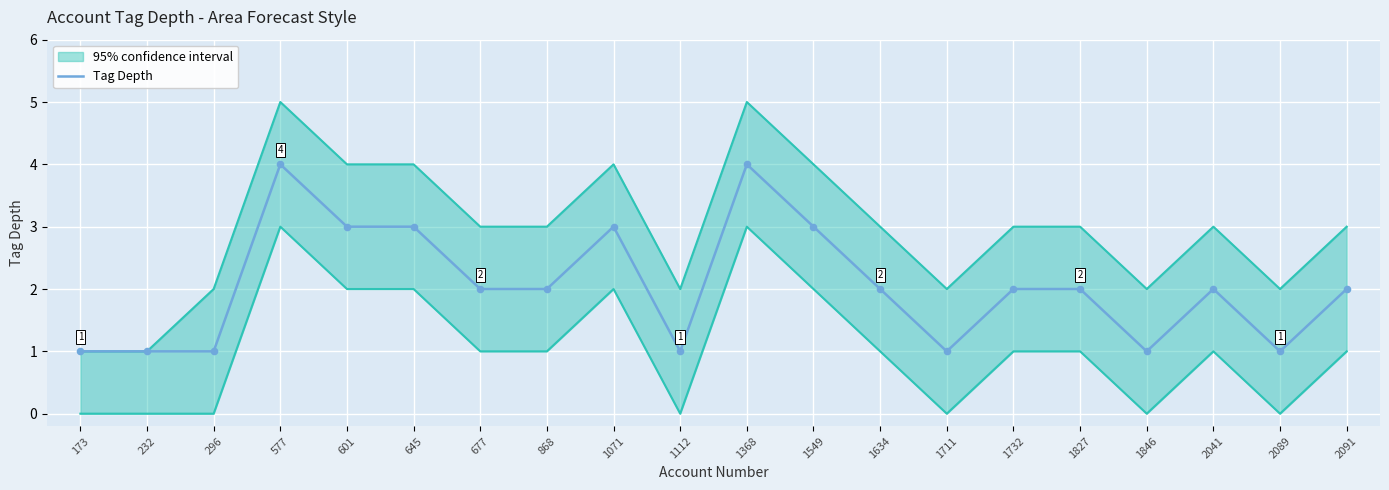

Between 1711 and 1071, which is larger?

1071